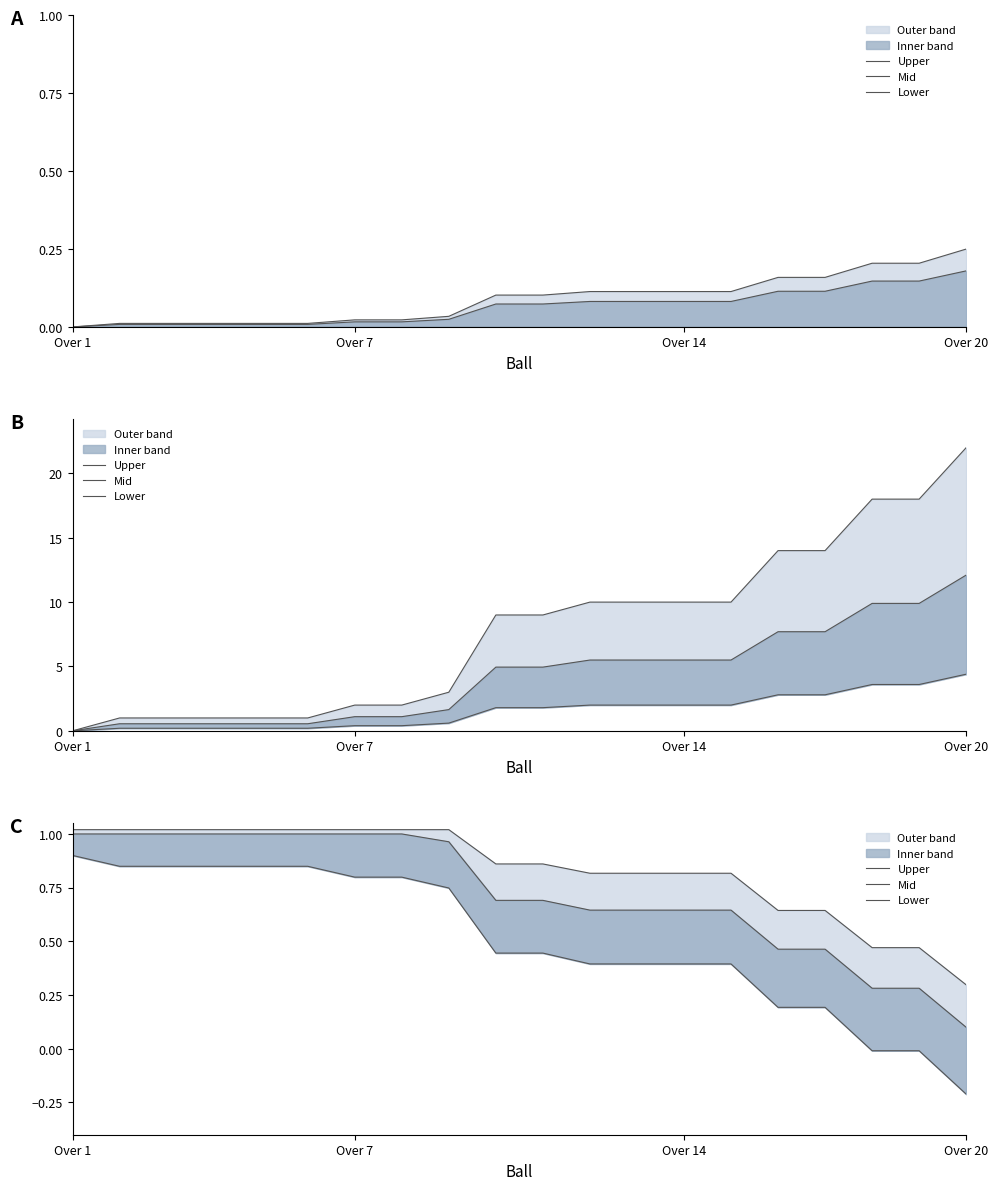

List the series in order of their peak value, lowest first.

Lower, Mid, Upper